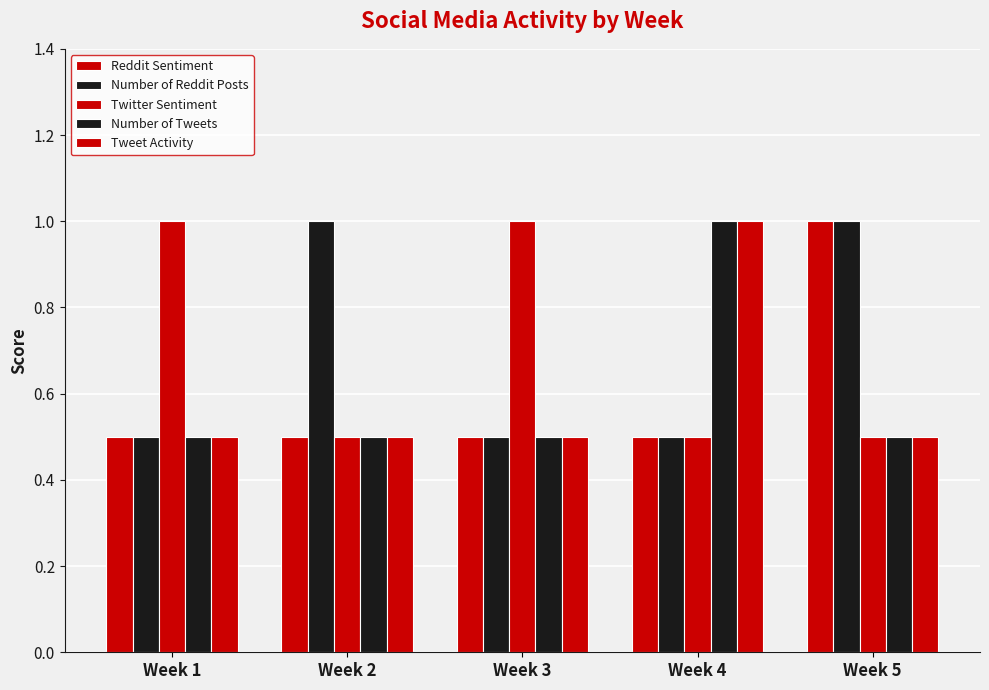

How many bars are there in total?

25